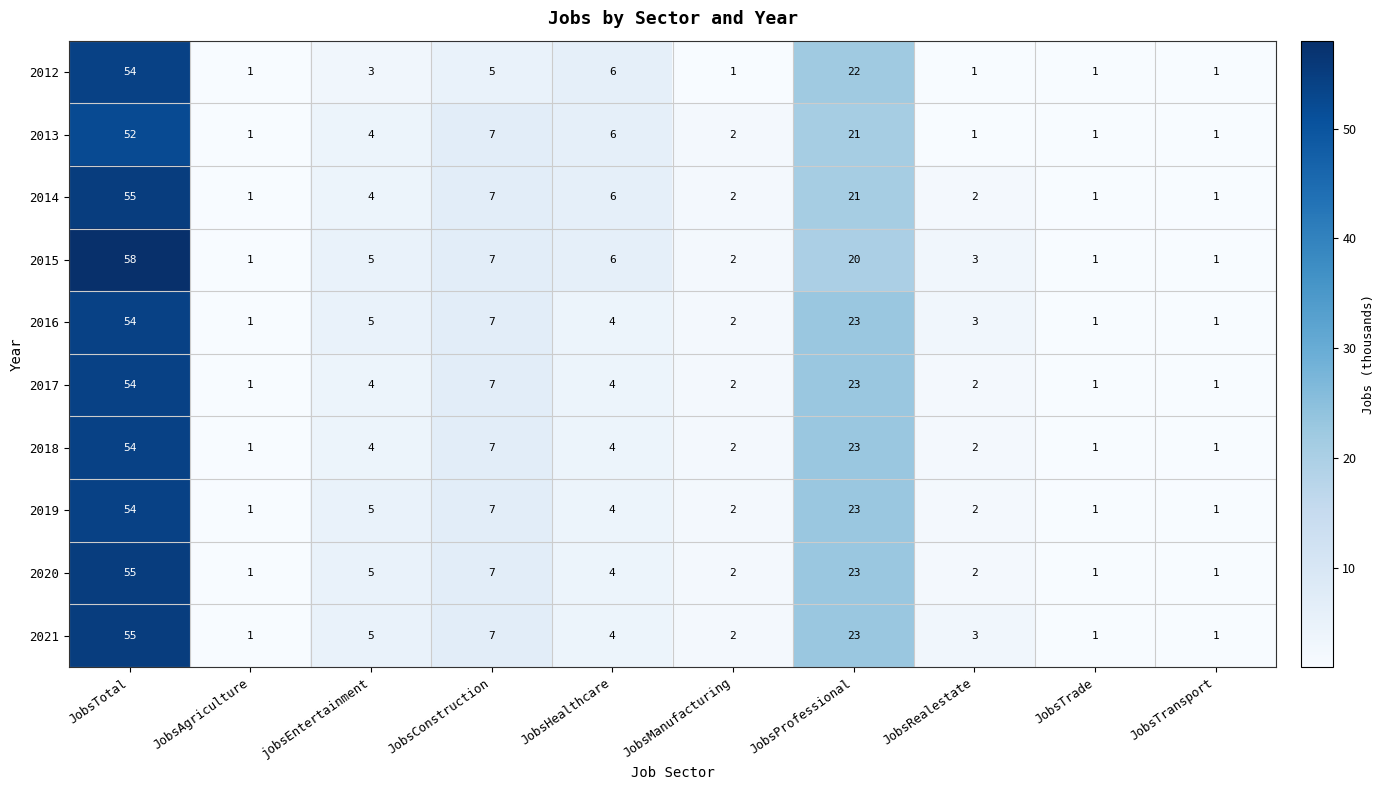

What is the difference between the 2013 values at JobsProfessional and JobsHealthcare?

15